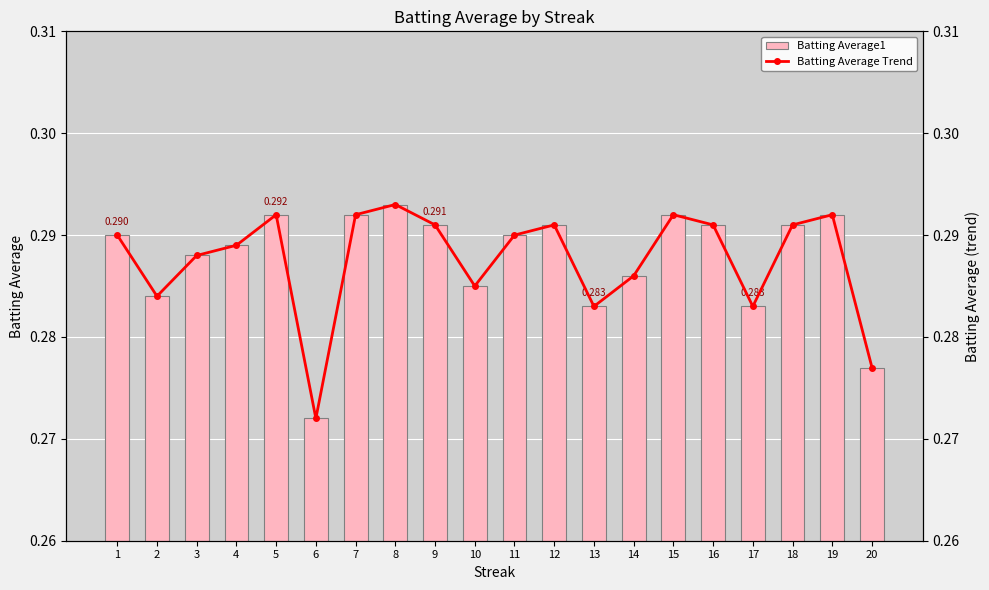

What is the minimum value for Batting Average1?

0.3